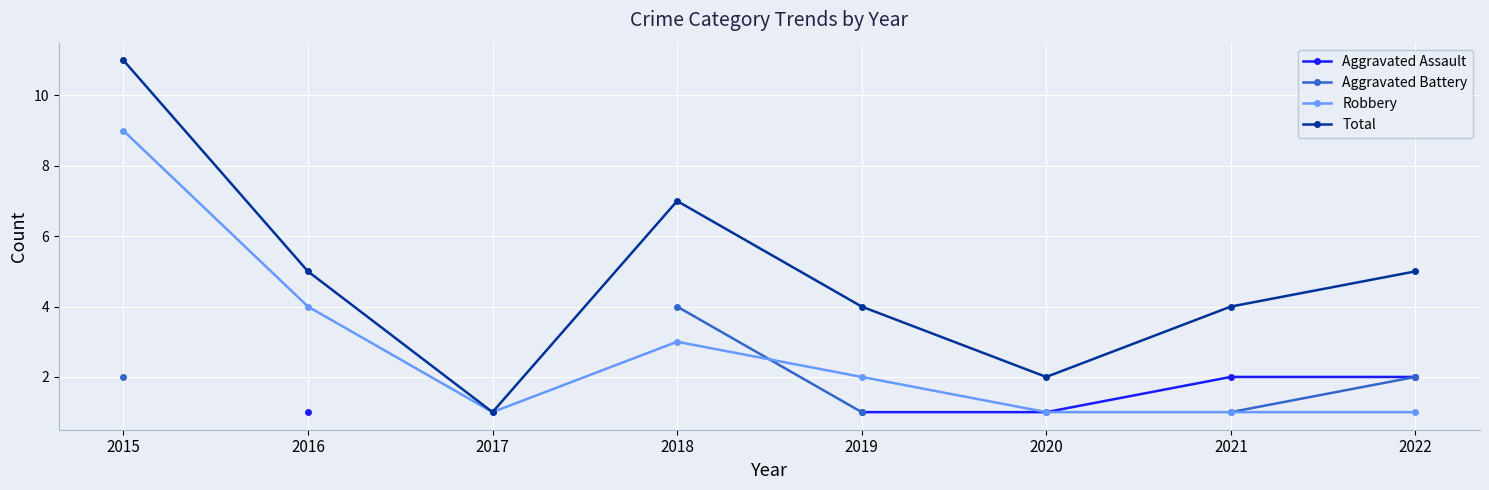

At which label is Robbery closest to 5?

2016